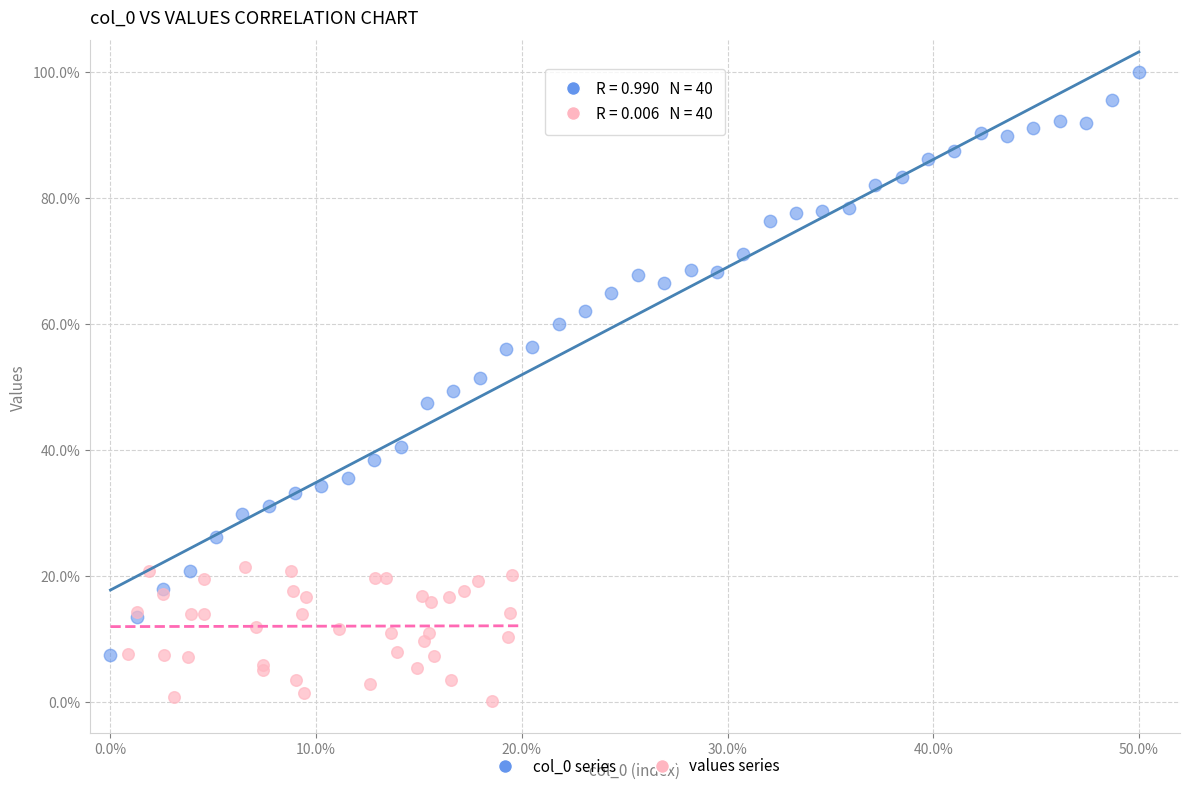

Which series reaches the minimum Y coordinate?

values series